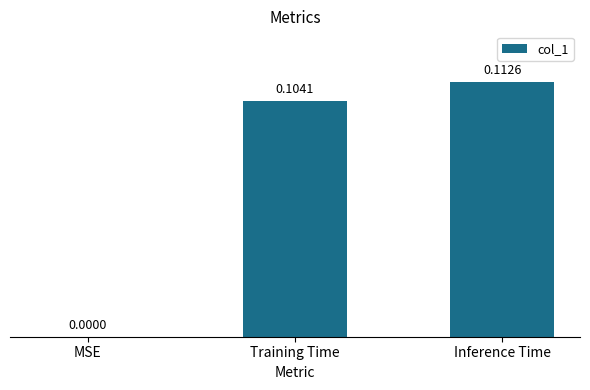

Where is the data nearest to the value 0?

MSE